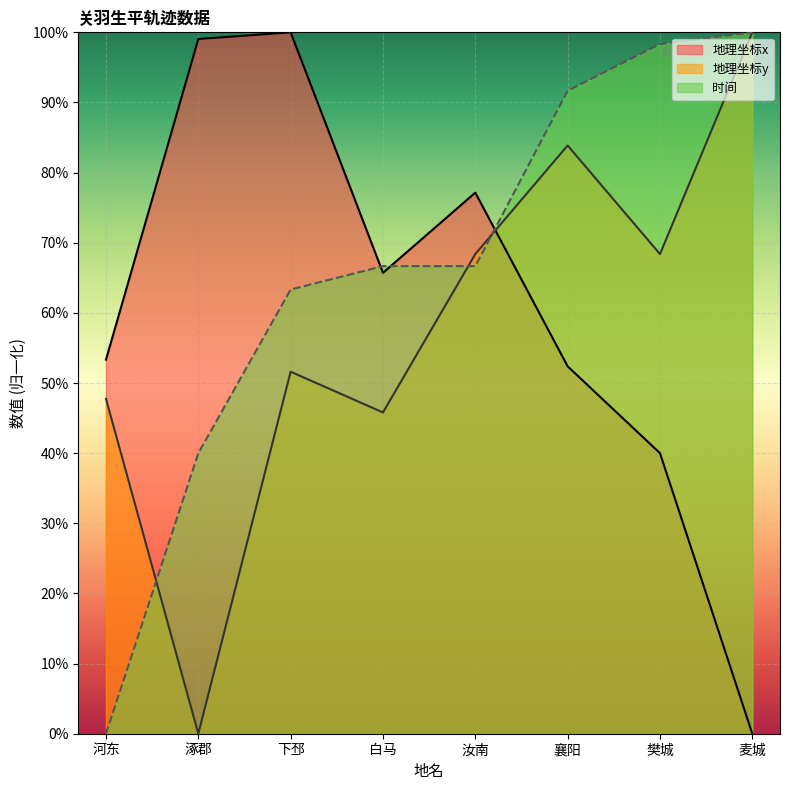

Reading right to left, transcribe all the data shown in this chart.

地理坐标x: 麦城=0.0	樊城=40.0	襄阳=52.4	汝南=77.1	白马=65.7	下邳=100.0	涿郡=99.0	河东=53.3
地理坐标y: 麦城=100.0	樊城=68.4	襄阳=83.9	汝南=68.4	白马=45.8	下邳=51.6	涿郡=0.0	河东=47.7
时间: 麦城=100.0	樊城=98.3	襄阳=91.7	汝南=66.7	白马=66.7	下邳=63.3	涿郡=40.0	河东=0.0